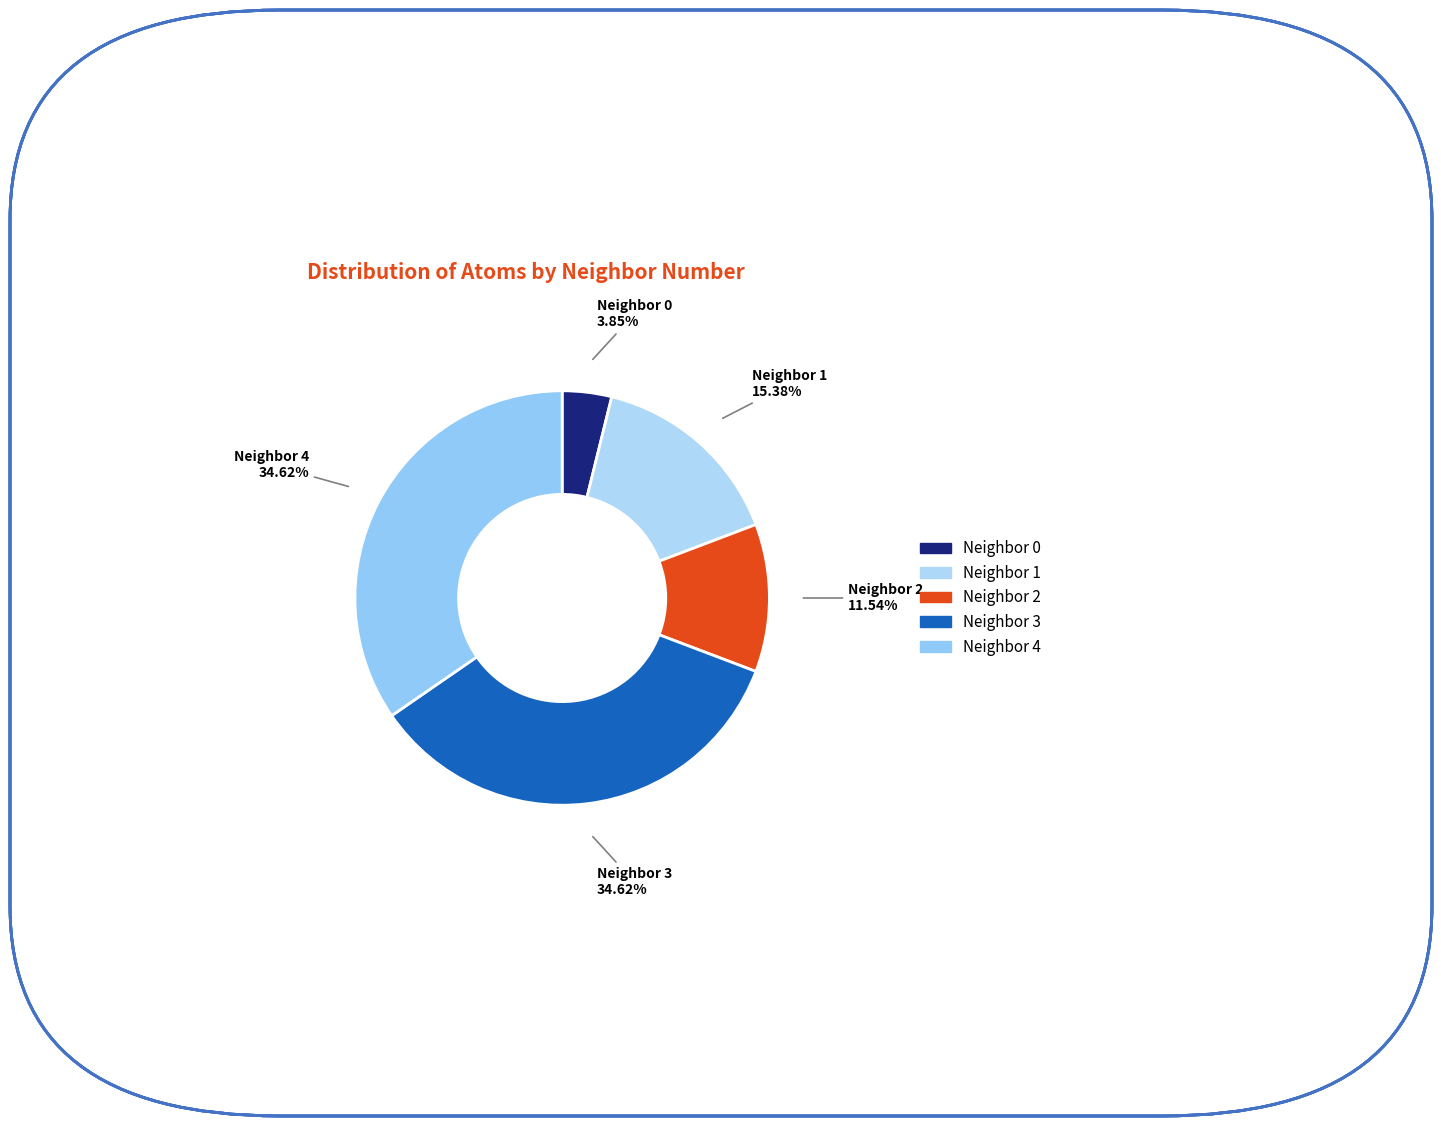

What percentage is the Neighbor 4 slice, to the nearest percent?

35%